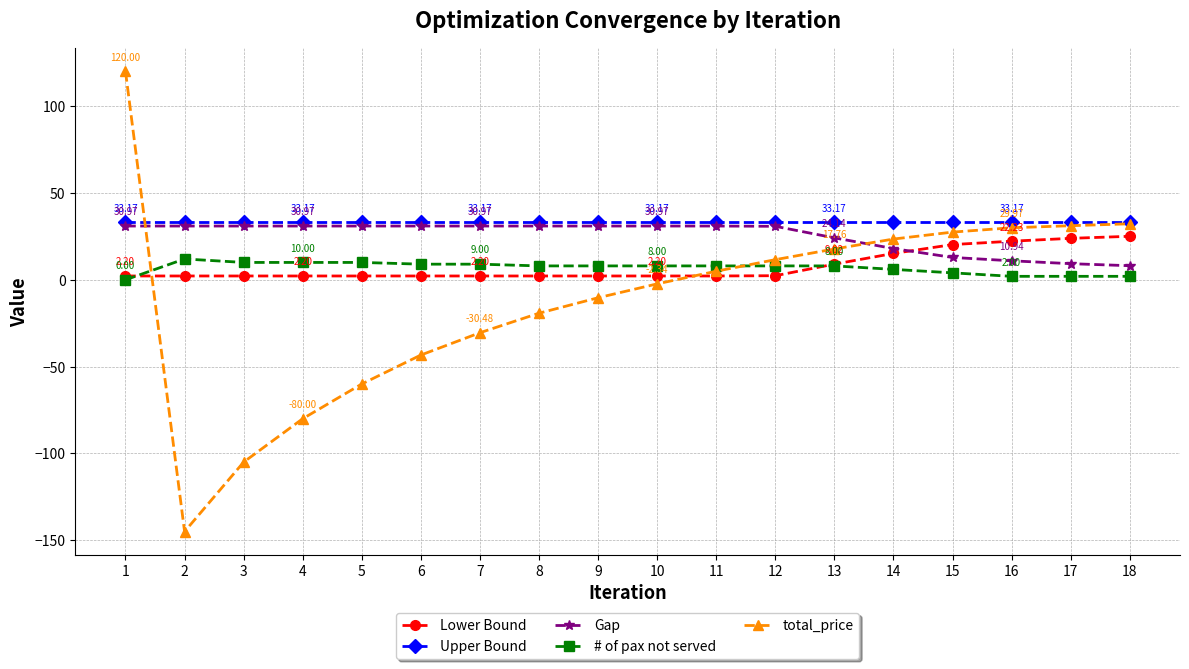

Is this an area chart (filled region under the line)?

No